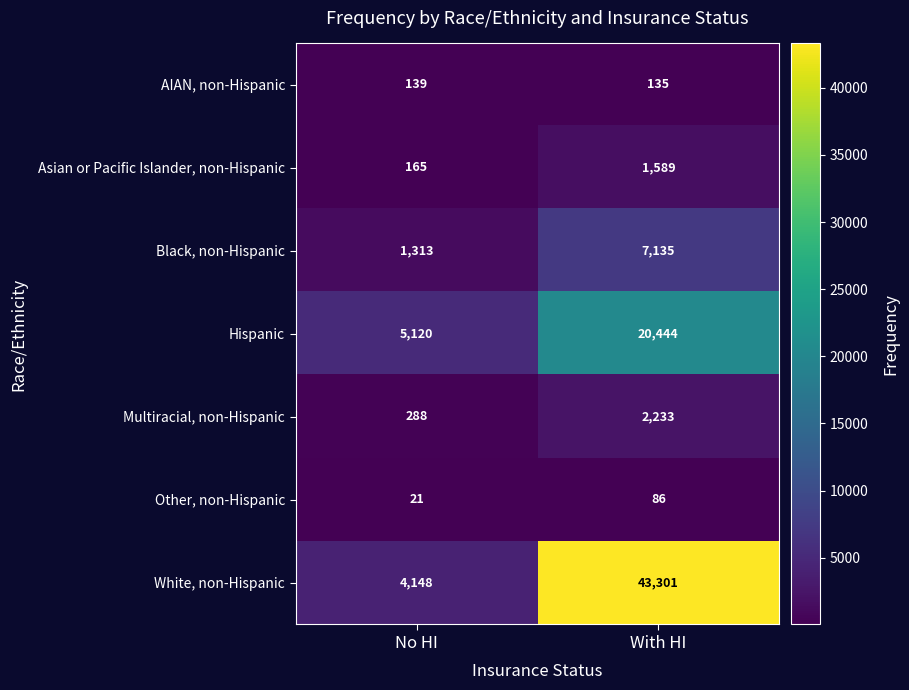

List the series in order of their peak value, highest first.

White, non-Hispanic, Hispanic, Black, non-Hispanic, Multiracial, non-Hispanic, Asian or Pacific Islander, non-Hispanic, AIAN, non-Hispanic, Other, non-Hispanic